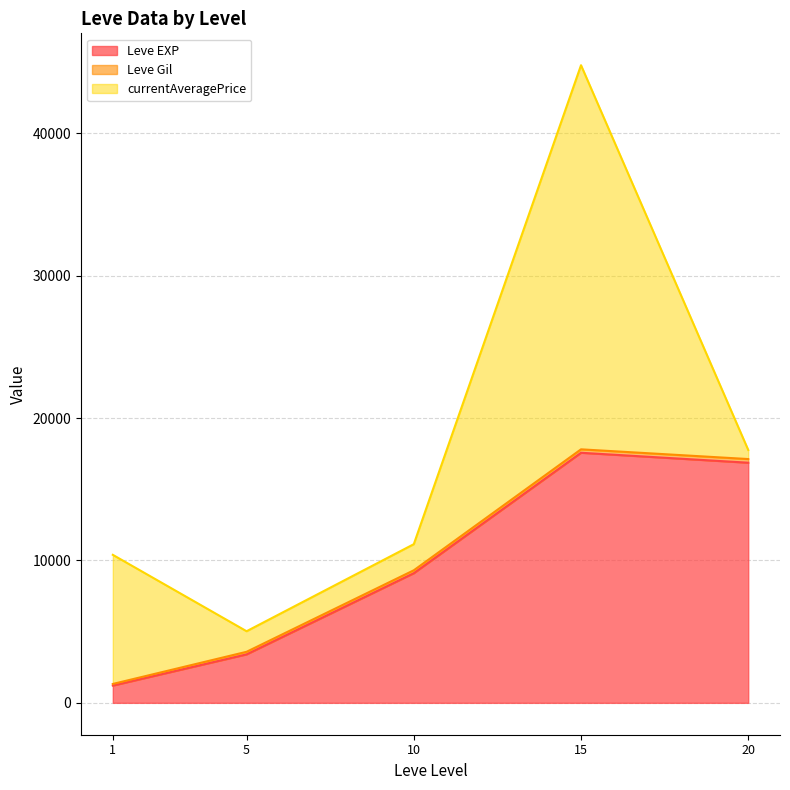

List the series in order of their overall mean, lowest first.

Leve Gil, currentAveragePrice, Leve EXP